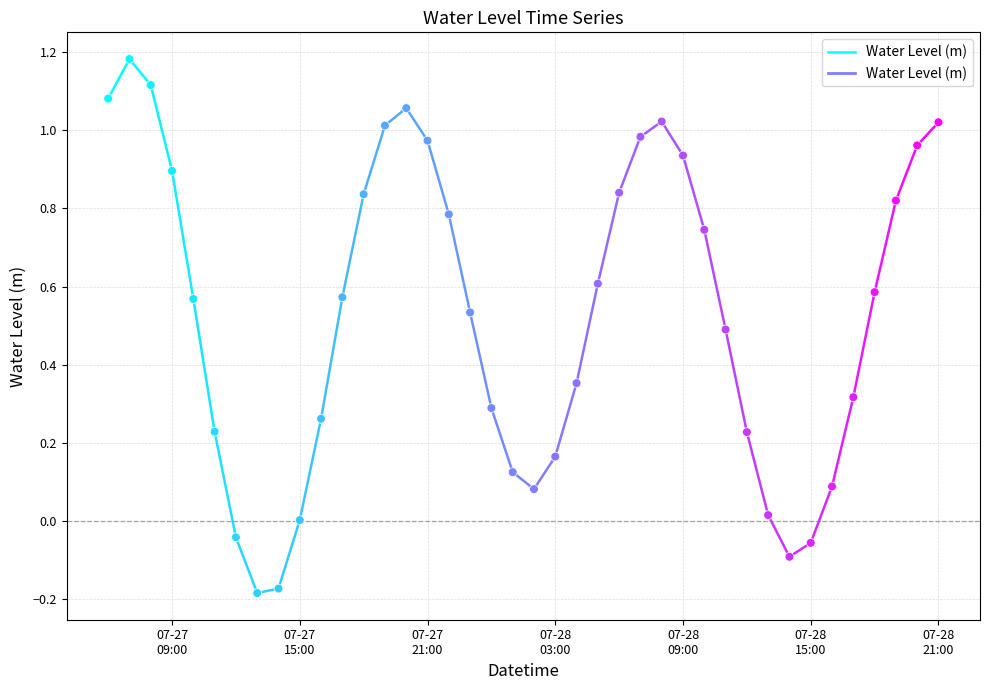

What is the range of X values (max minus min)?

1.6